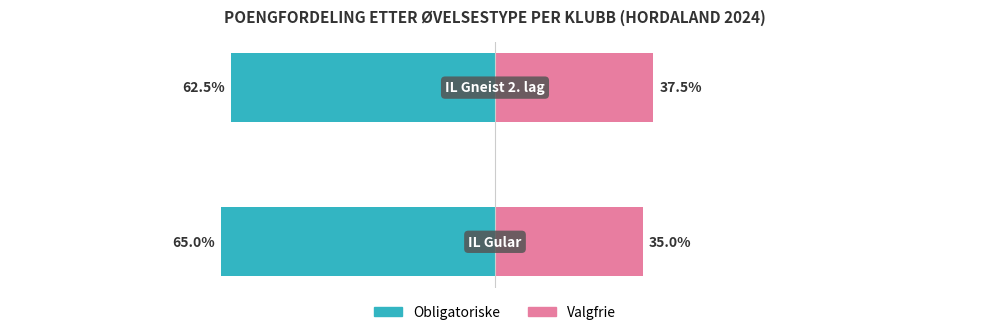

Is it true that Valgfrie equals 53.1 at −150?

False